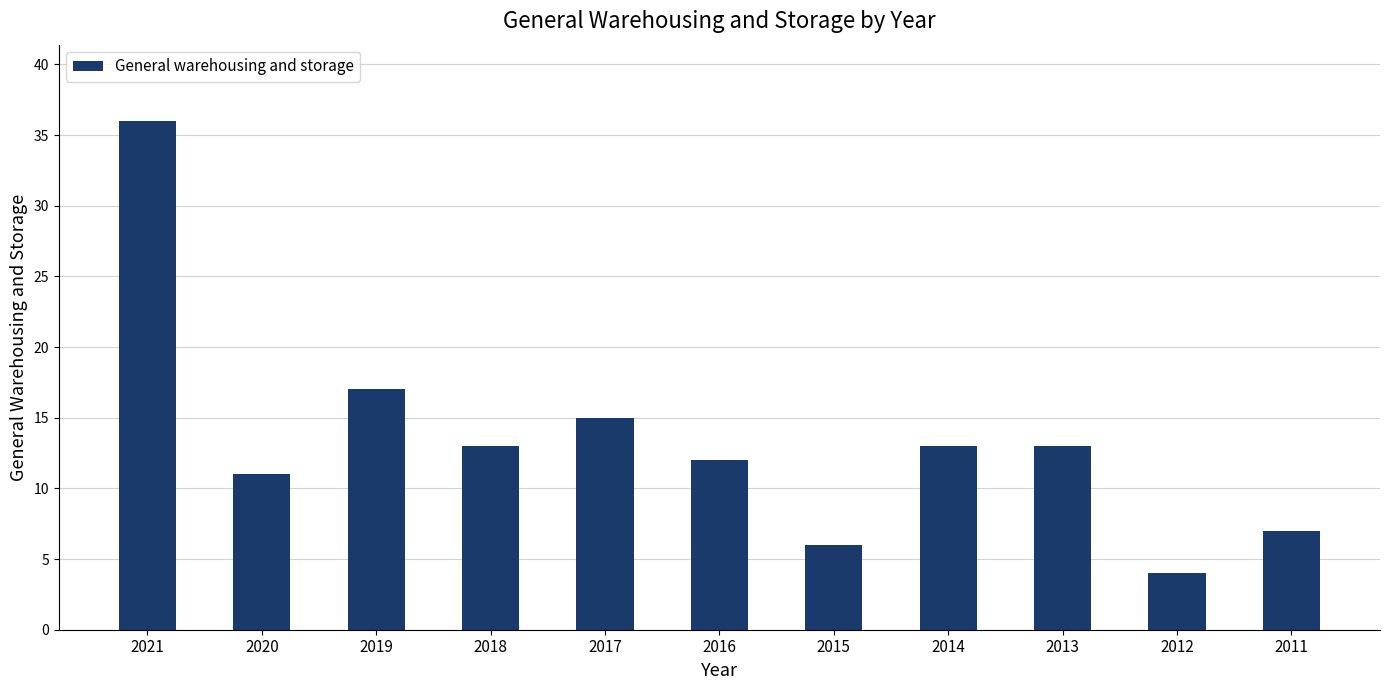

Reading left to right, list all the values displayed in this chart.

2021=36	2020=11	2019=17	2018=13	2017=15	2016=12	2015=6	2014=13	2013=13	2012=4	2011=7